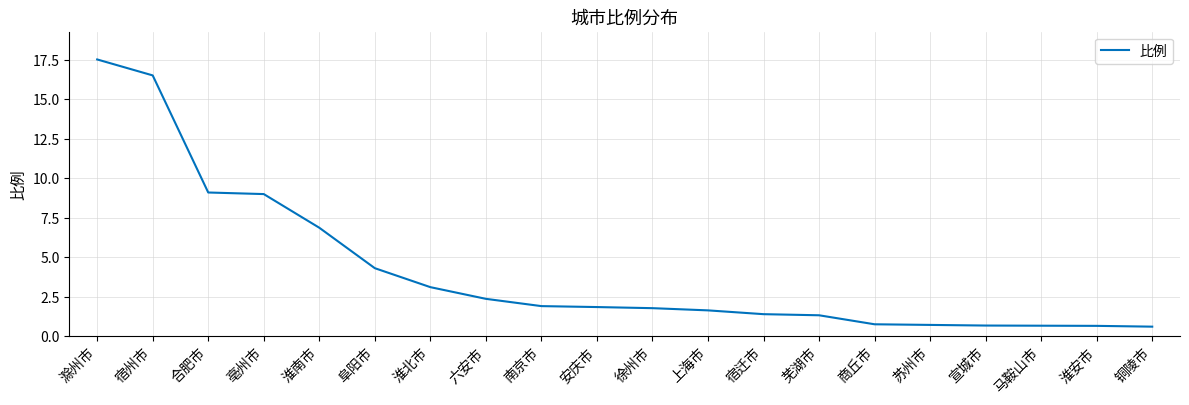

Count the number of data series in this chart.

1